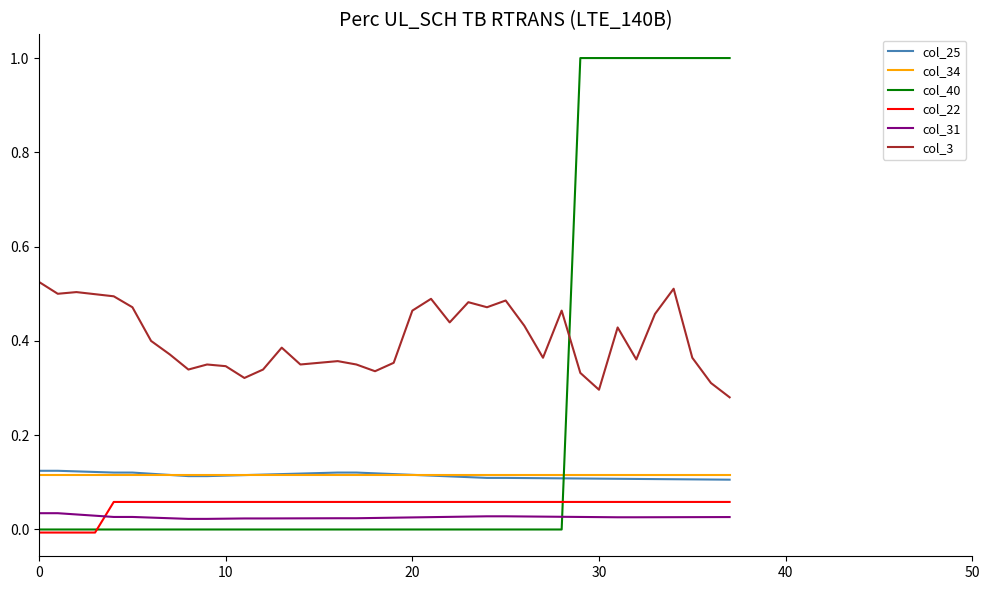

Which series has the largest total across all categories?

col_3